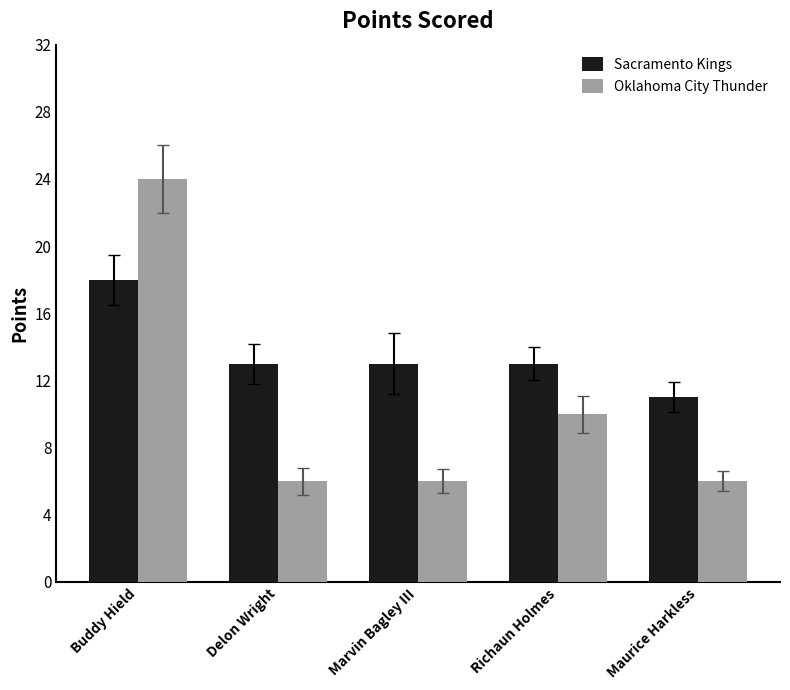

How many bars are there in each group?

2